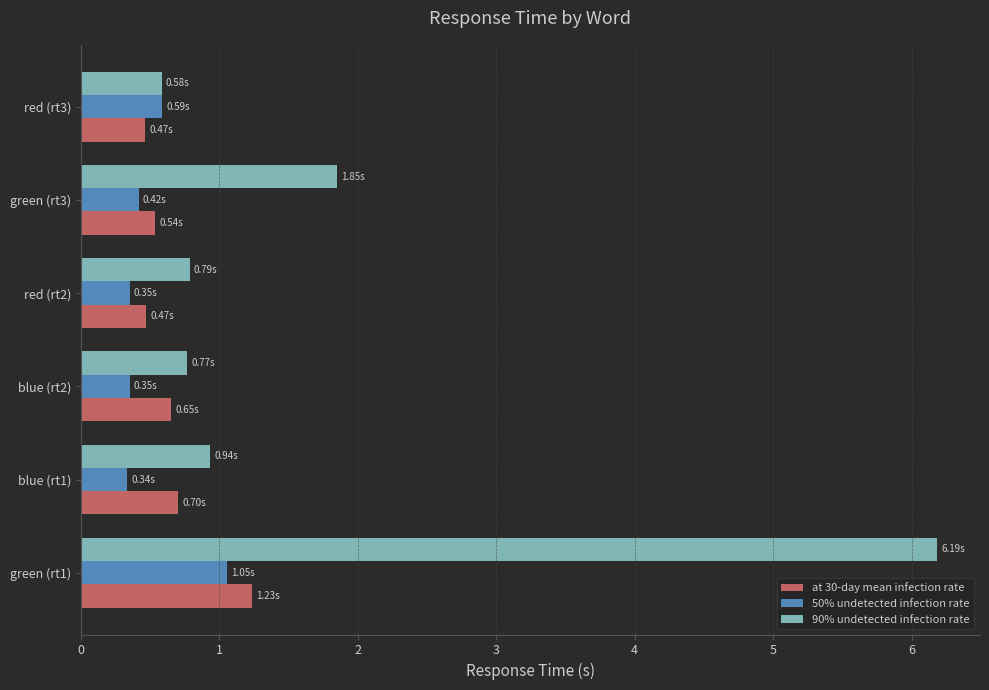

What is the total value across all series at blue (rt2)?

1.8